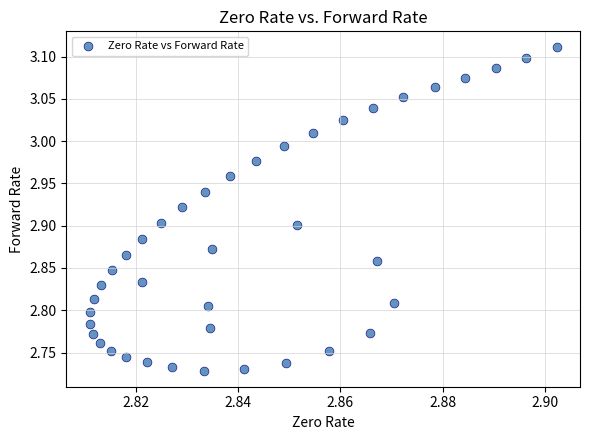

What is the range of Y values (max minus min)?

0.4